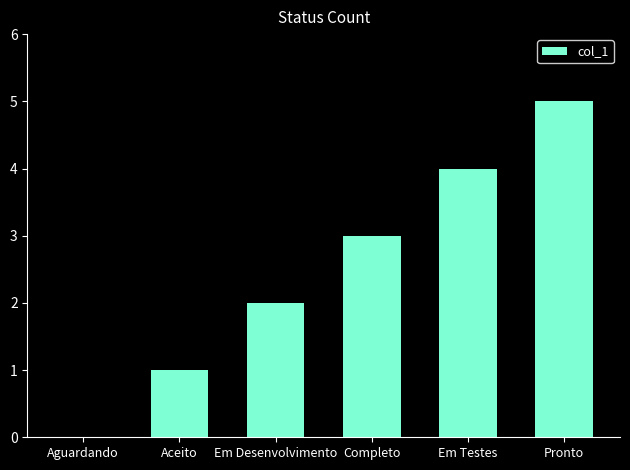

Which label corresponds to the largest value in the chart?

Pronto